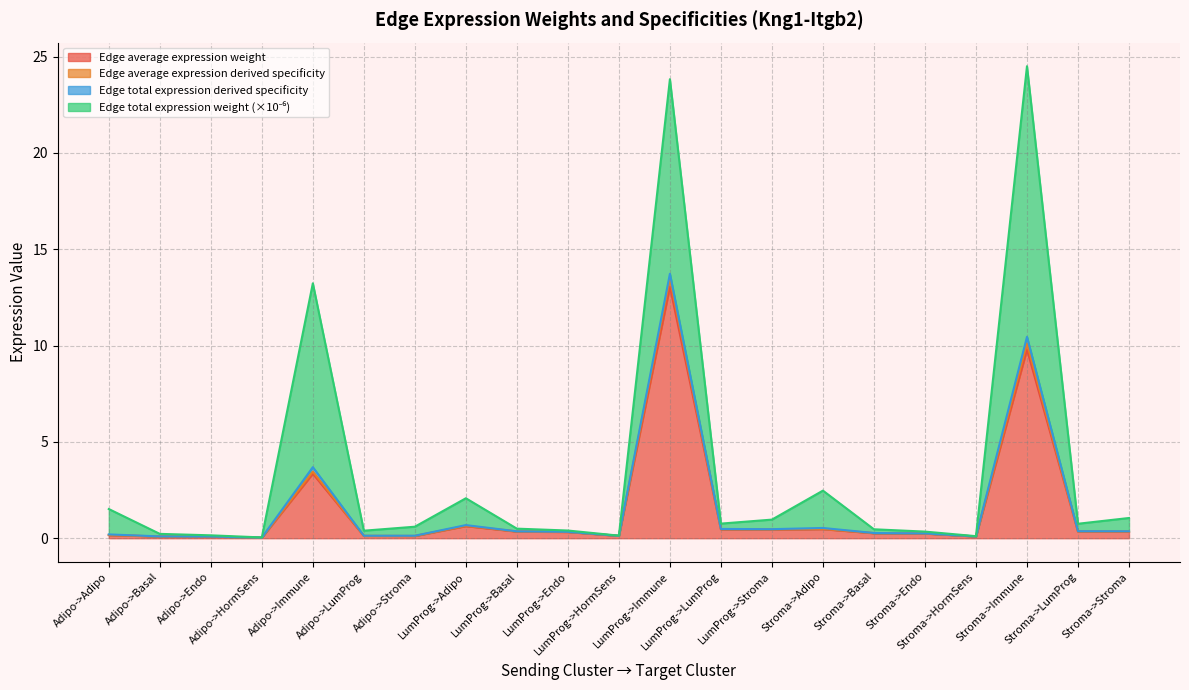

At which label does Edge average expression derived specificity reach its minimum?

Adipo->HormSens